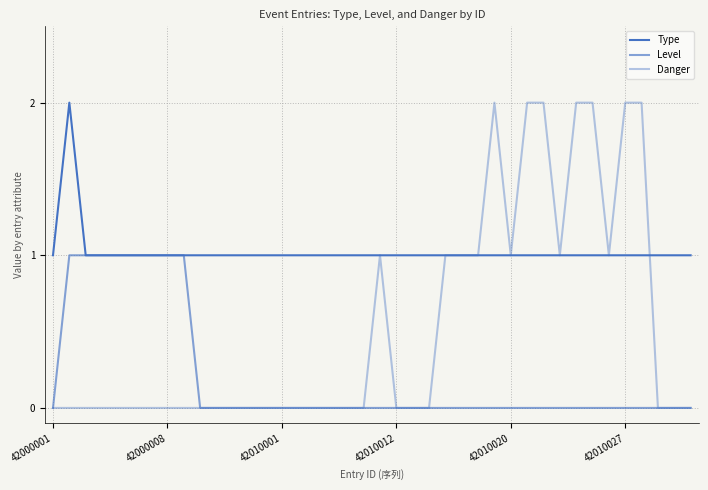

List the series in order of their peak value, highest first.

Type, Danger, Level